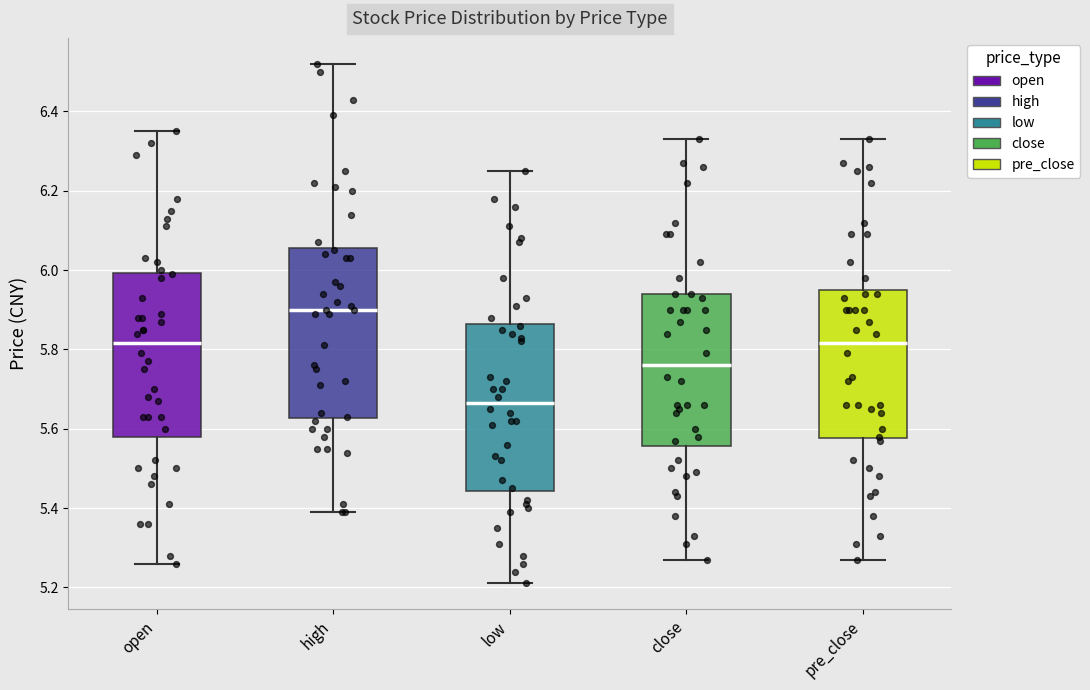

Which box's median line is the lowest?

low